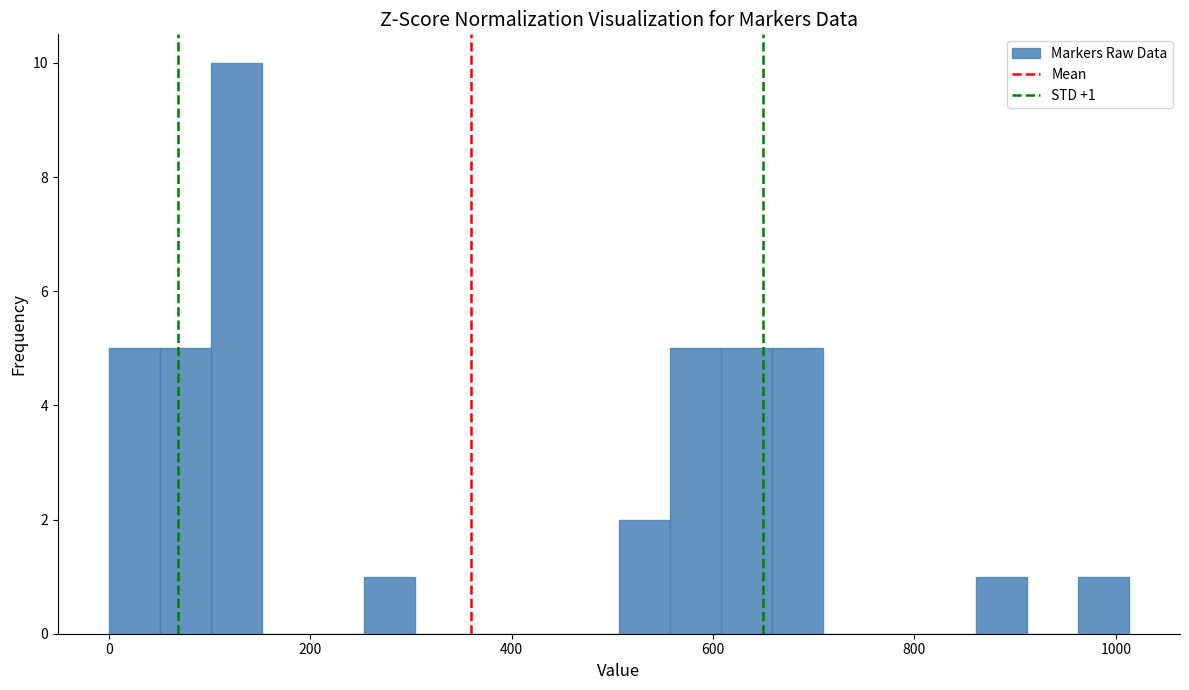

Read against the x-axis, roughly where is the centre of the tallest bar?

120